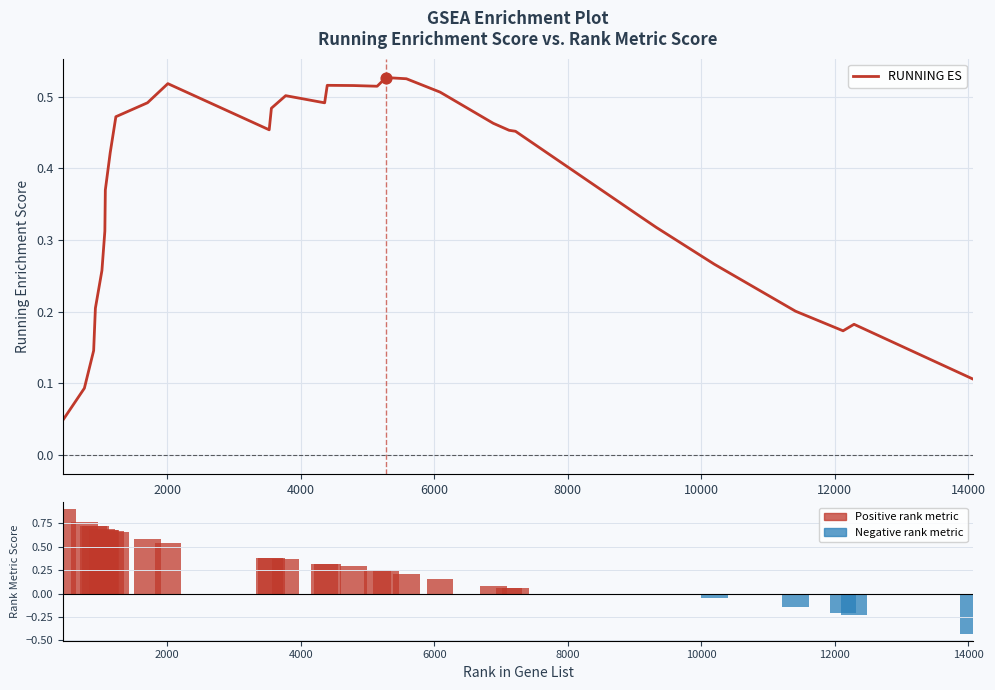

Which series has the widest spread of Y values?

RANK METRIC SCORE